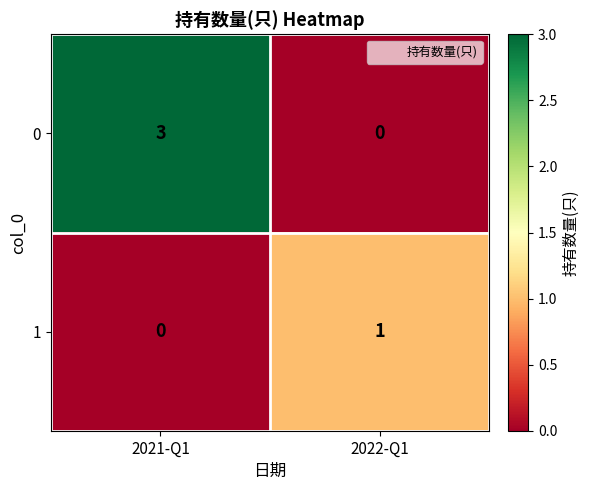

Where is 0 nearest to the value 1?

2022-Q1